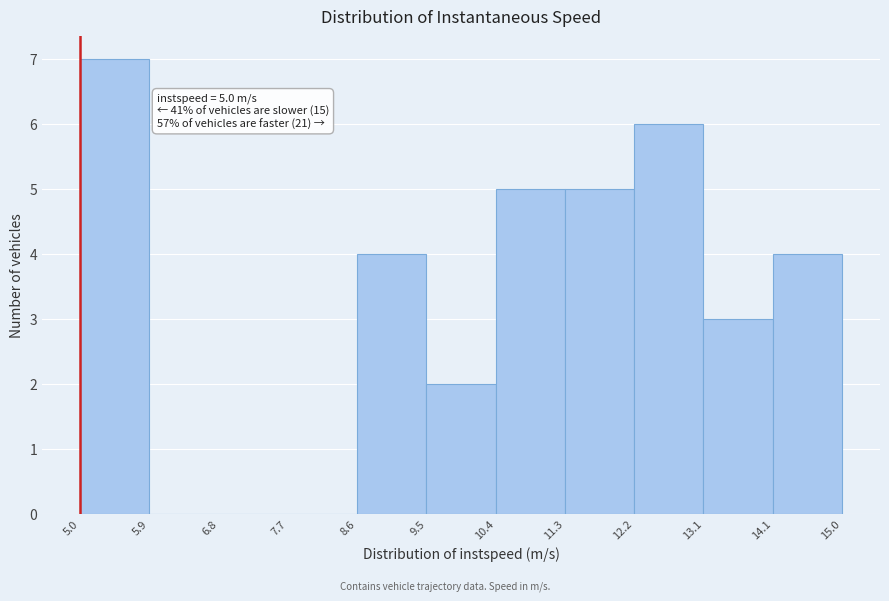

Which range on the x-axis has the tallest bar?

5.0 to 5.9